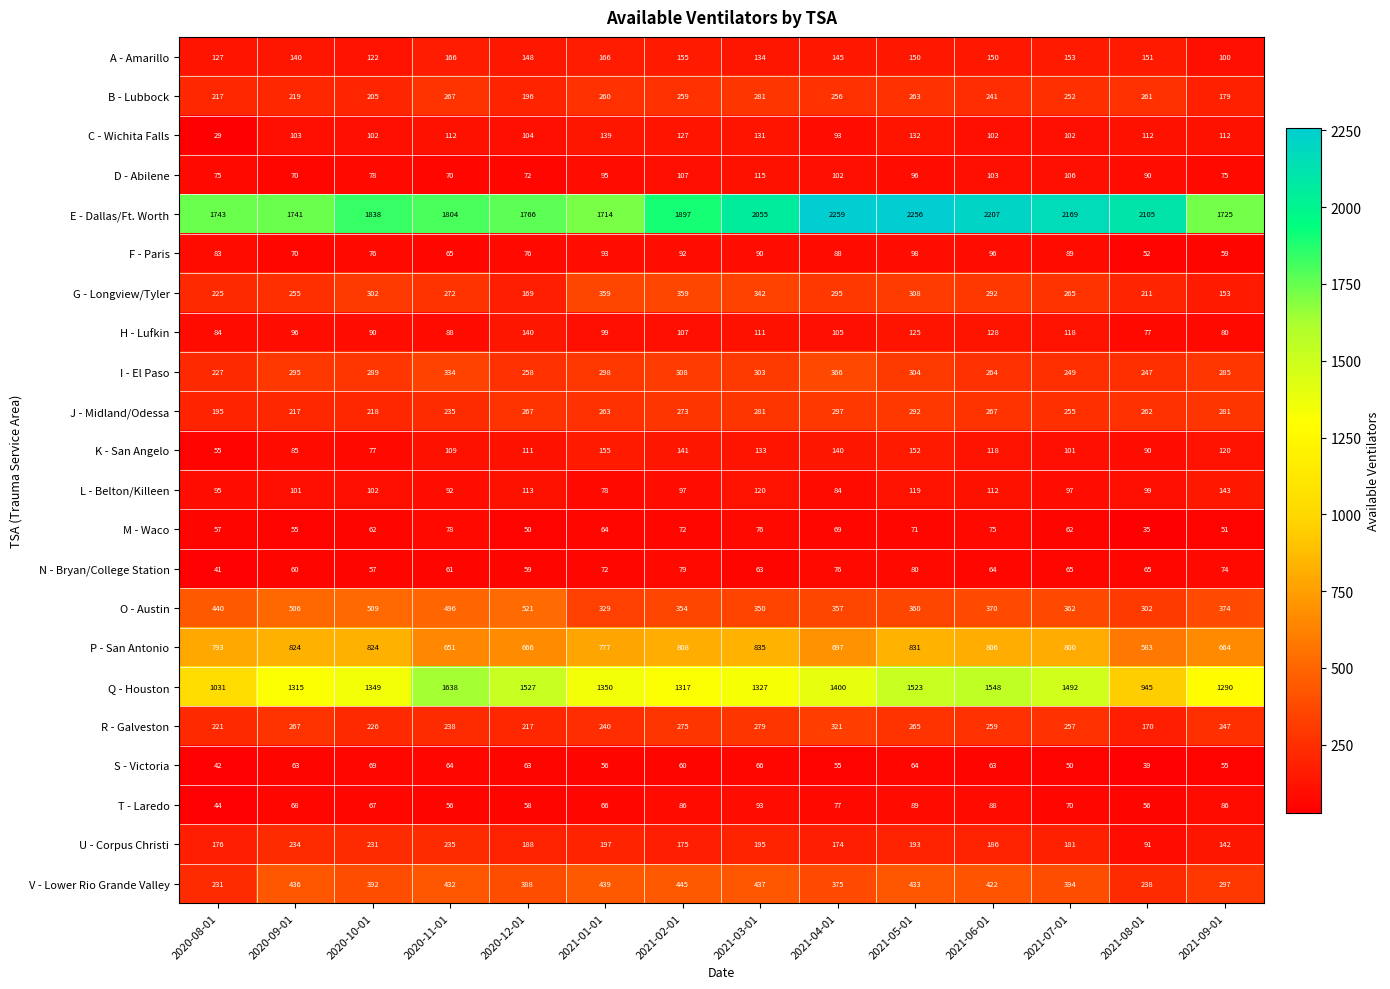

Which series has the largest range (max minus min)?

Q - Houston